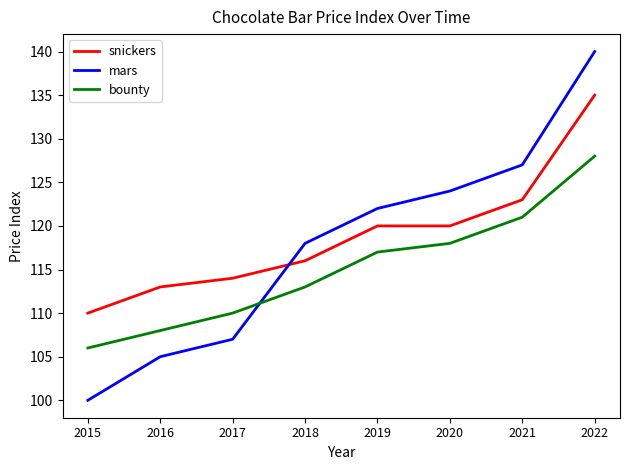

What are all the series names shown in the legend?

snickers, mars, bounty